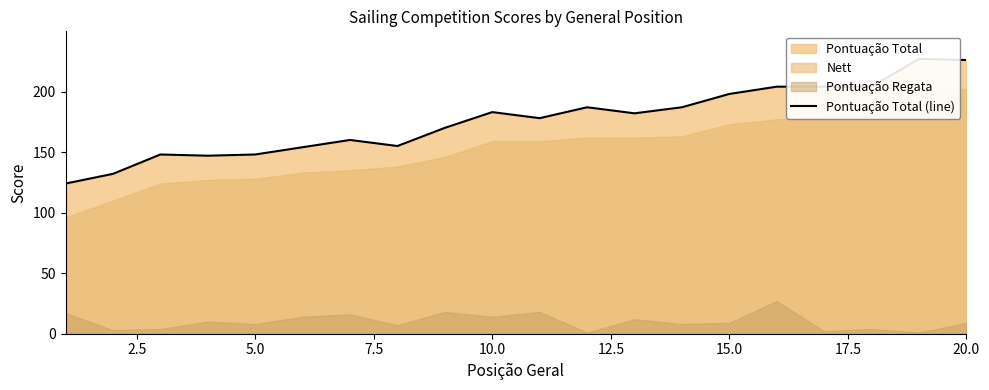

How many lines are shown in the chart?

1